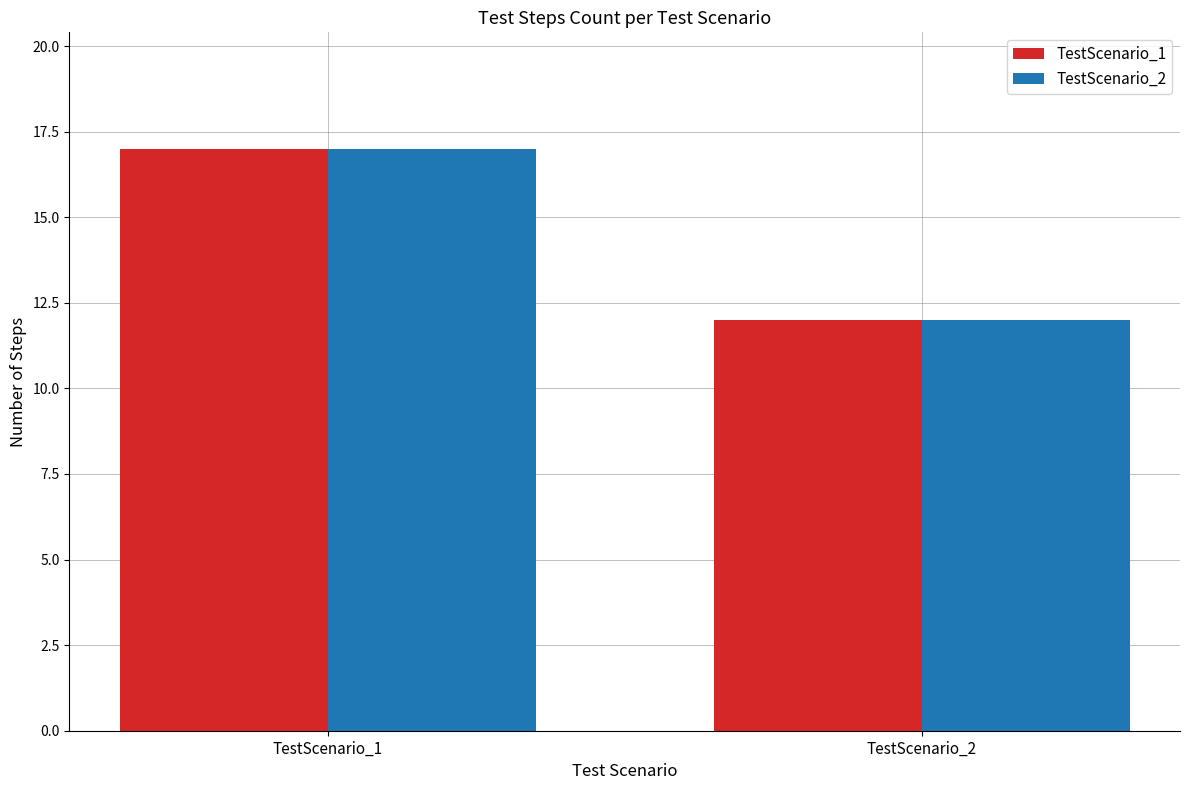

What is the sum of all TestScenario_1 values?

29